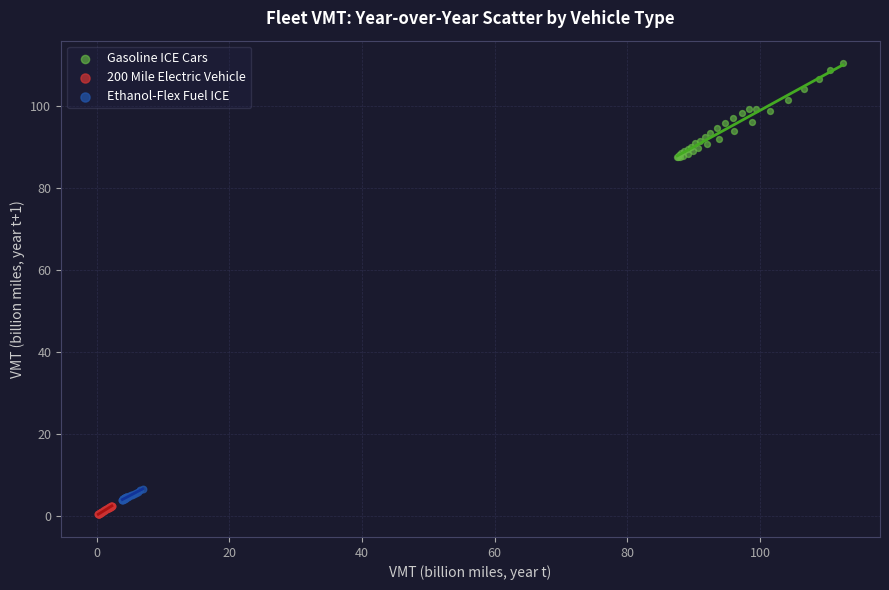

Which series contains the highest Y value?

Gasoline ICE Cars